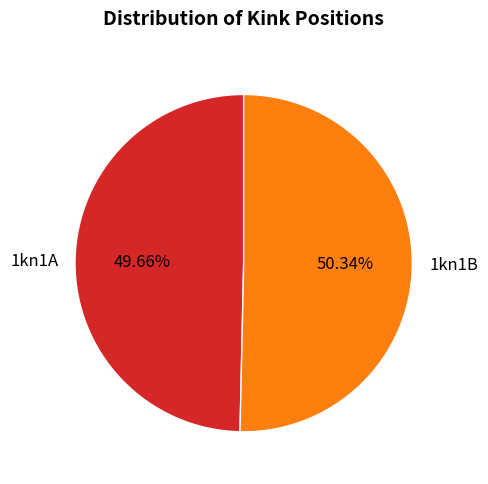

To the nearest percent, what is the difference between the 1kn1B and 1kn1A slice percentages?

1%